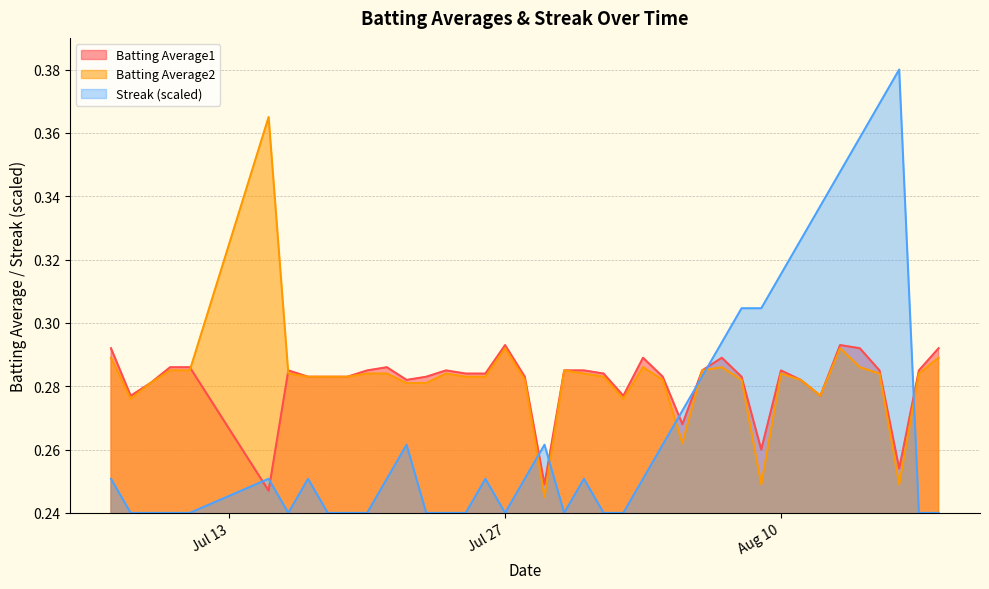

What is the sum of all Batting Average1 values?

11.2